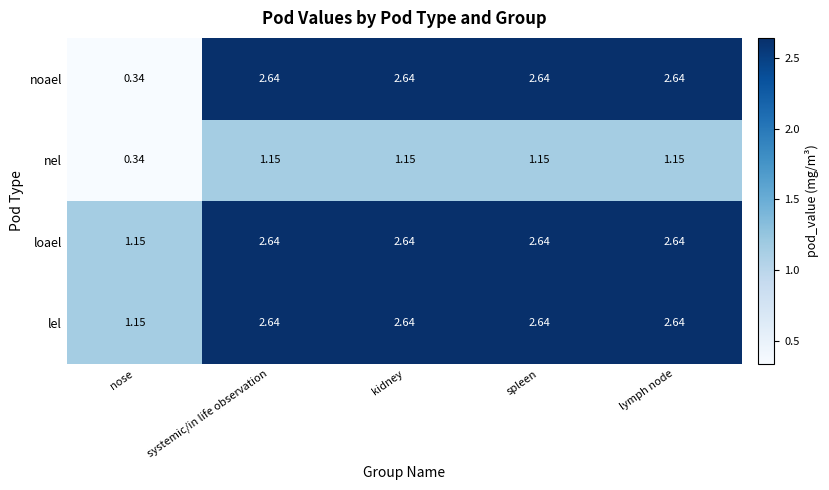

Between nose and lymph node, which series saw the biggest shift?

noael